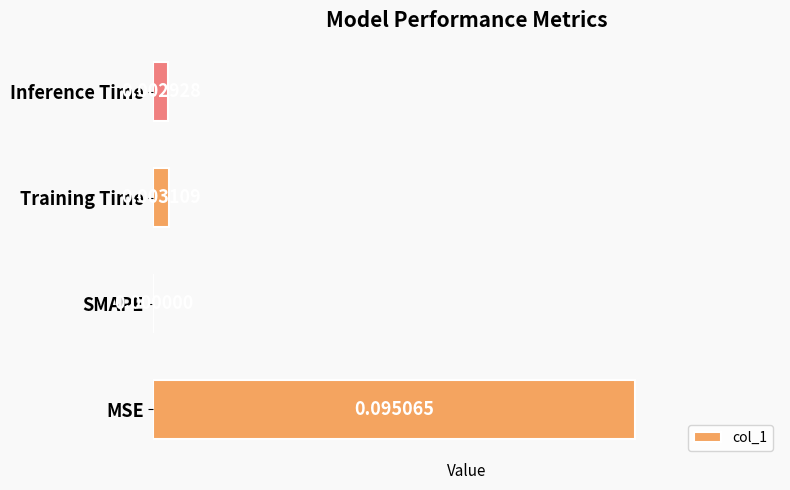

At which label is the value closest to 0?

SMAPE